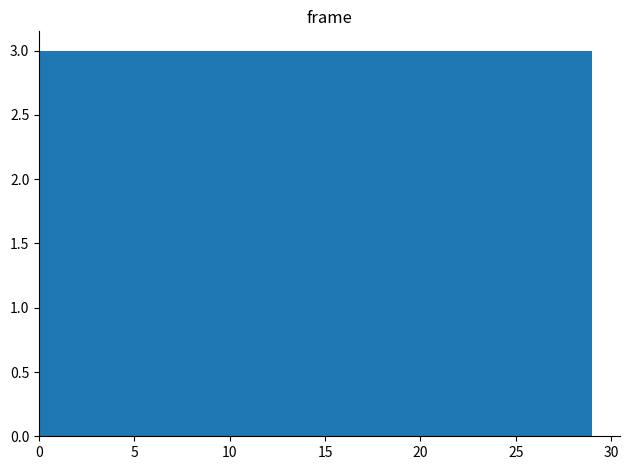

Reading left to right, transcribe this chart: for each bar, give the range it covers on the x-axis and its height. Neither the bar edges nor the heights are printed on the chart, so give them approximately, as read against the axes.

0.0 to 2.9: 3
2.9 to 5.8: 3
5.8 to 8.7: 3
8.7 to 11.6: 3
11.6 to 14.5: 3
14.5 to 17.4: 3
17.4 to 20.3: 3
20.3 to 23.2: 3
23.2 to 26.1: 3
26.1 to 29.0: 3